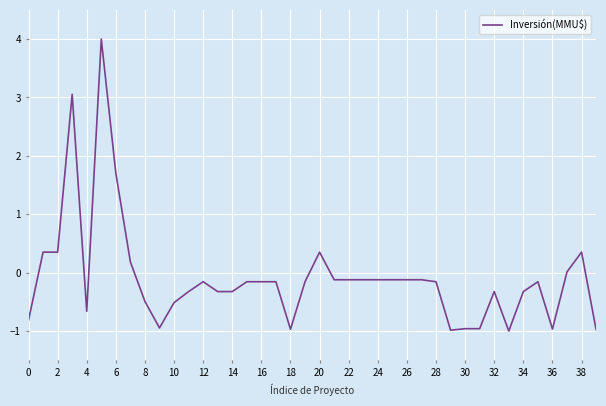

What is the greatest value displayed?

4.0